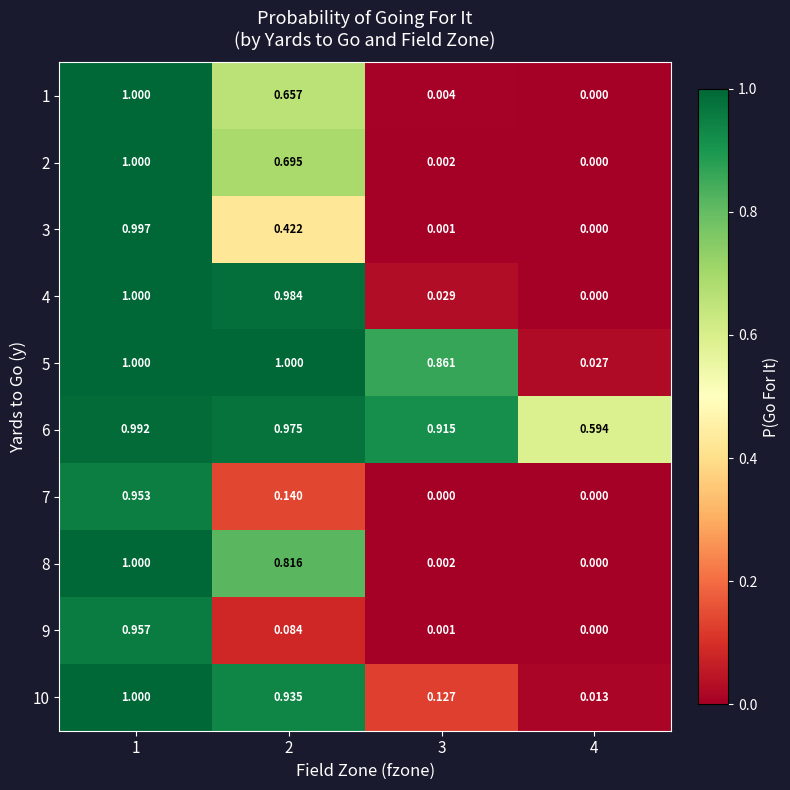

Is the value of 3 at 2 greater than the value of 4 at 2?

No